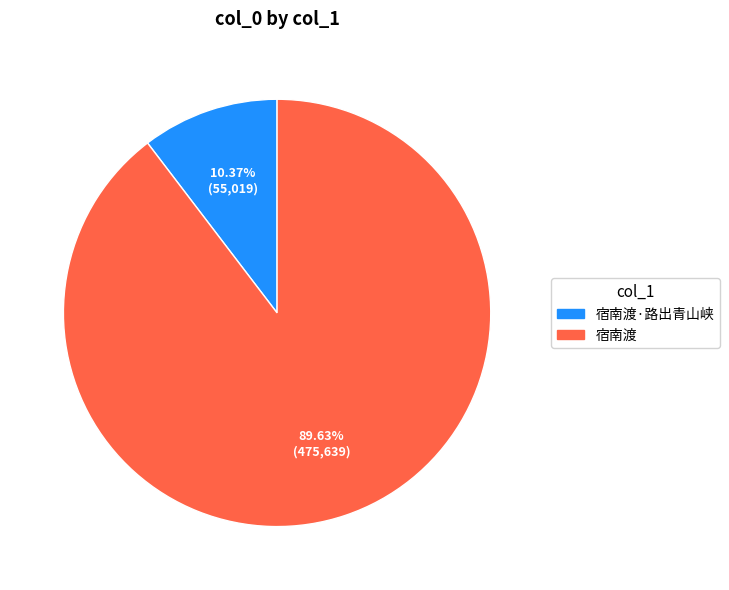

To the nearest percent, what portion does 宿南渡 represent?

90%